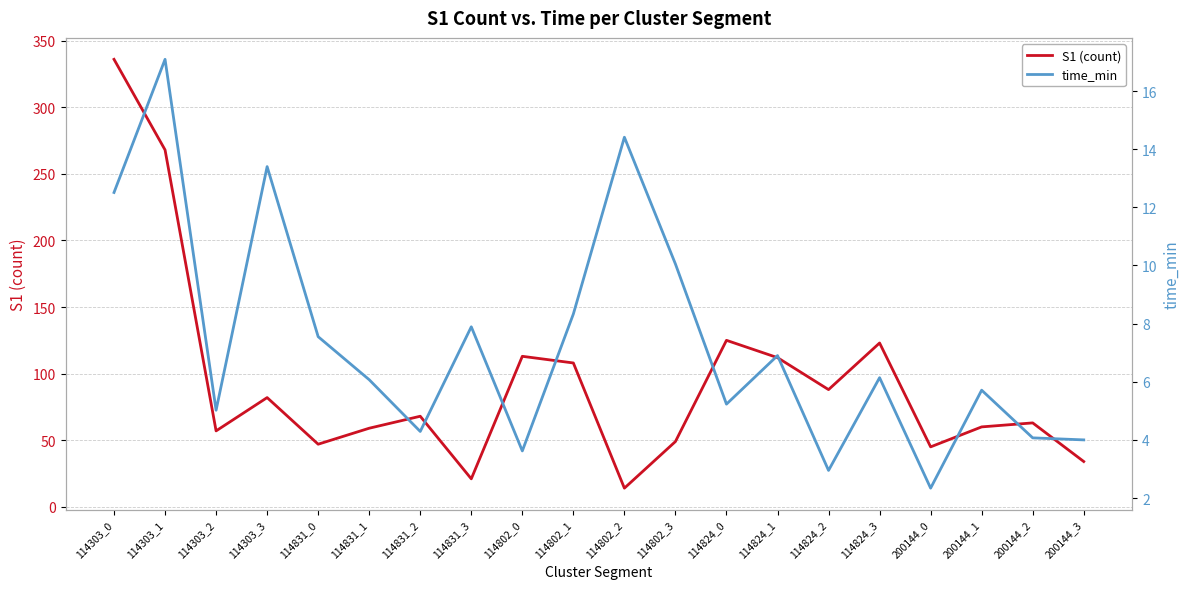

Which series ends up on top after the final intersection of S1 (count) and time_min?

S1 (count)